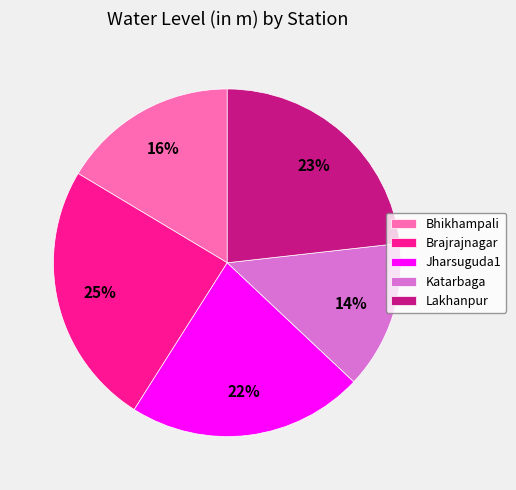

Does Brajrajnagar account for over 50% of the chart?

No